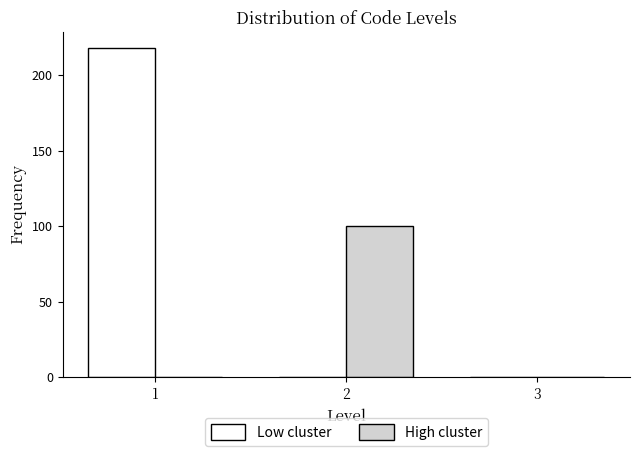

In the High cluster series, which range on the x-axis has the tallest bar?

1.5 to 2.5